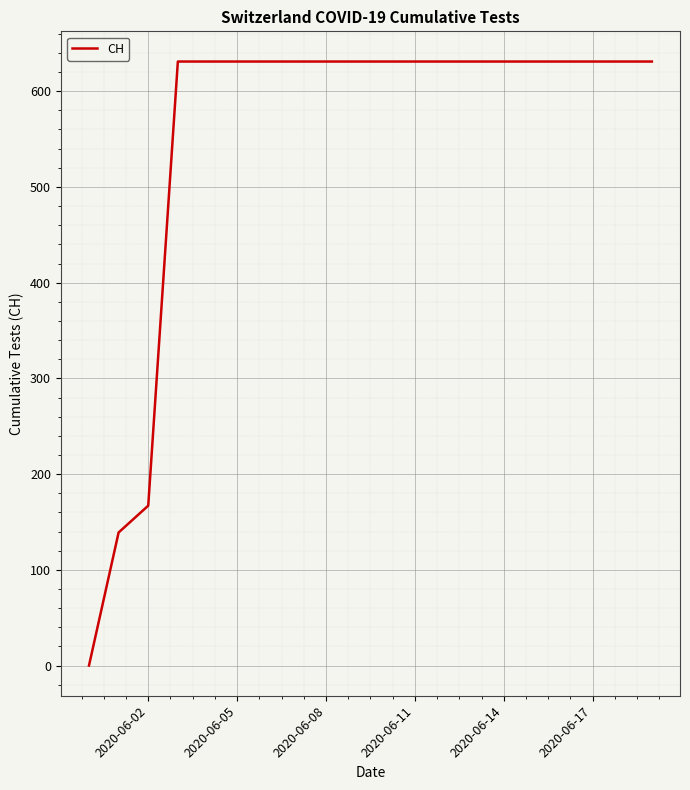

What is the difference between the maximum and minimum values?

631